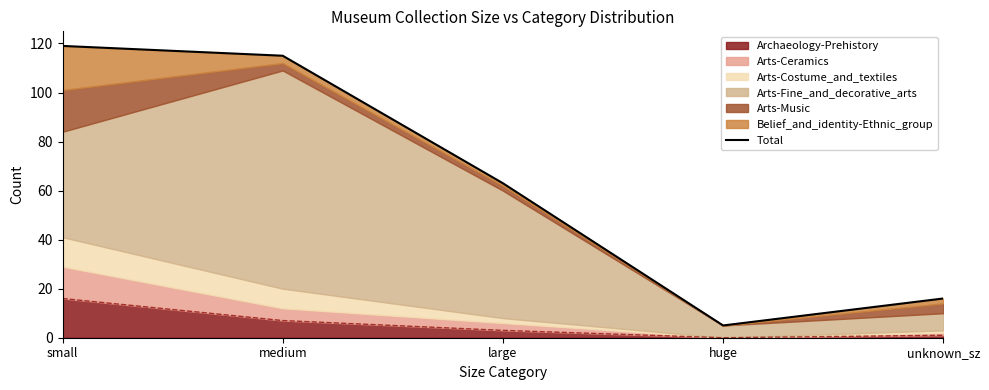

What is the sum of the values at unknown_sz and large?

79